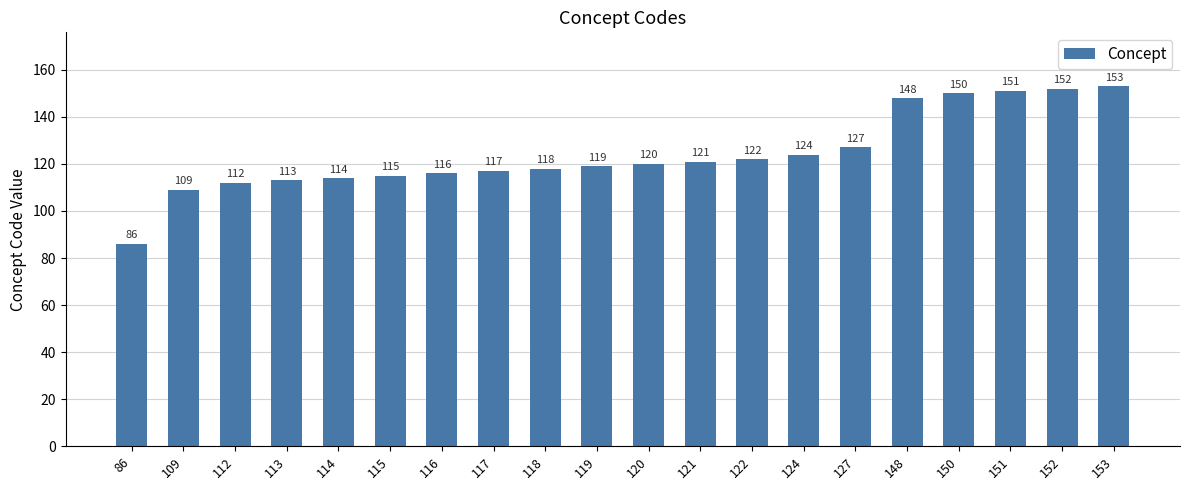

What is the difference between the values at 150 and 113?

37